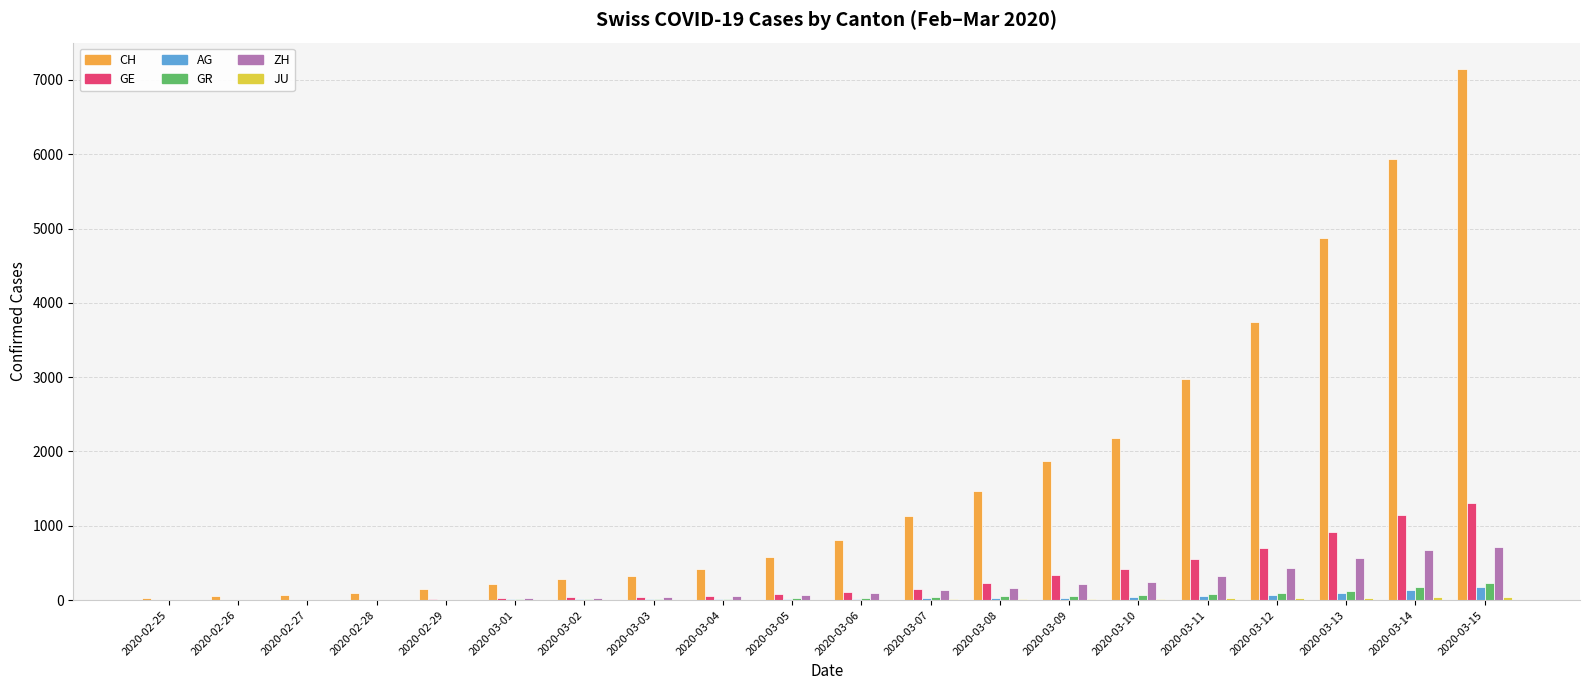

Does the chart contain stacked bars?

No